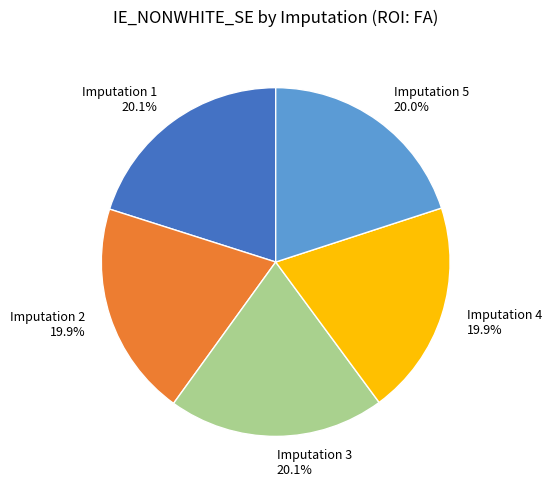

What percentage do Imputation 5 and Imputation 1 together represent?

40.1%